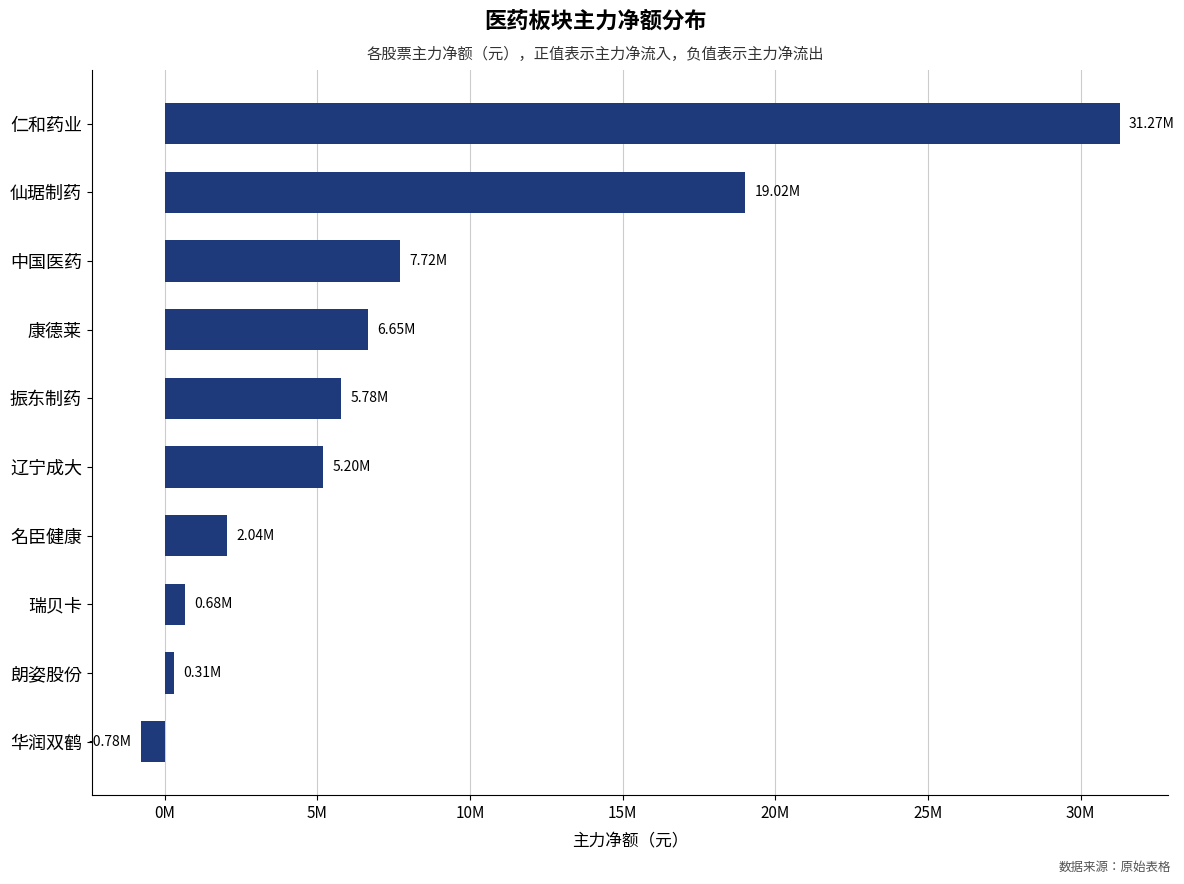

Rank the categories by value from lowest to highest.

华润双鹤, 朗姿股份, 瑞贝卡, 名臣健康, 辽宁成大, 振东制药, 康德莱, 中国医药, 仙琚制药, 仁和药业